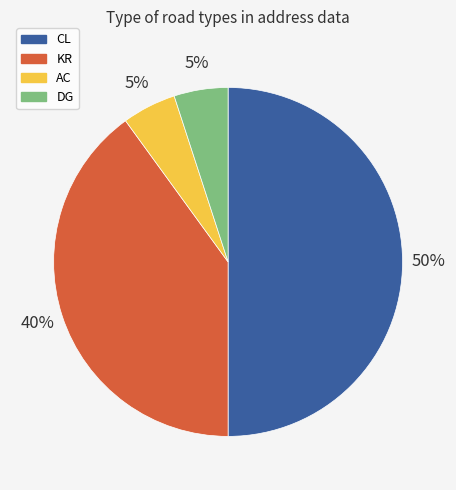

To the nearest percent, what is the average slice percentage?

25%